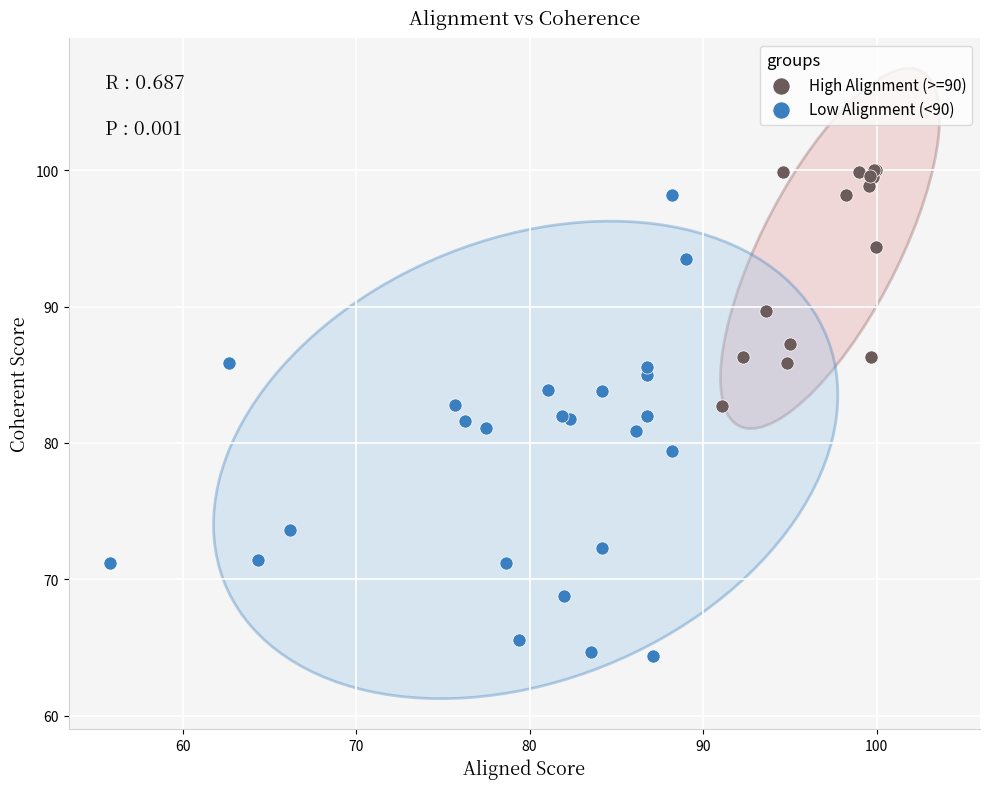

Which series has the largest Y range (max minus min)?

Low Alignment (<90)